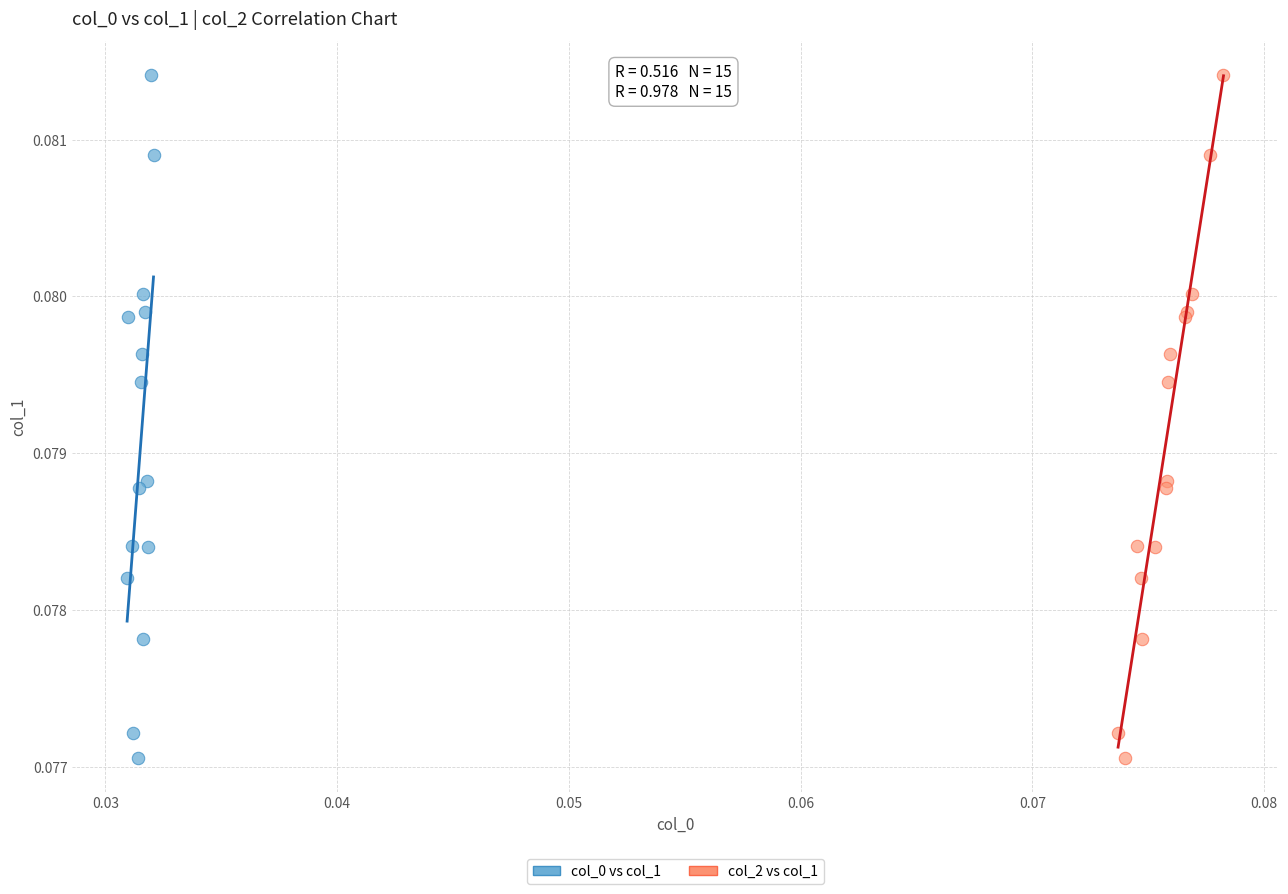

What are all the series names shown in the legend?

col_0 vs col_1, col_2 vs col_1